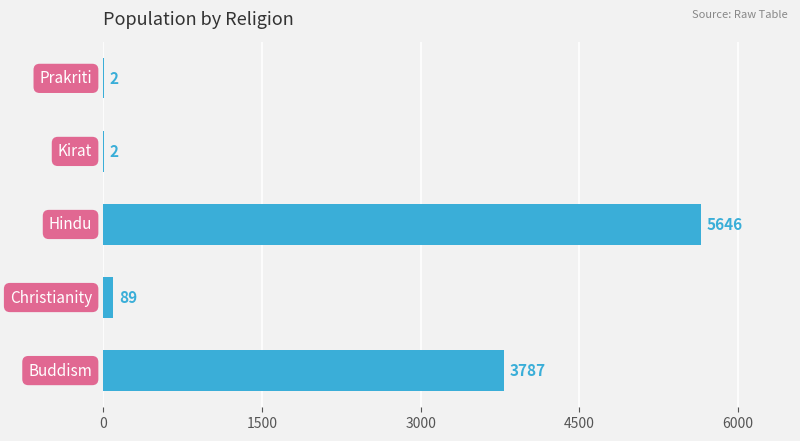

What is the greatest value displayed?

5646